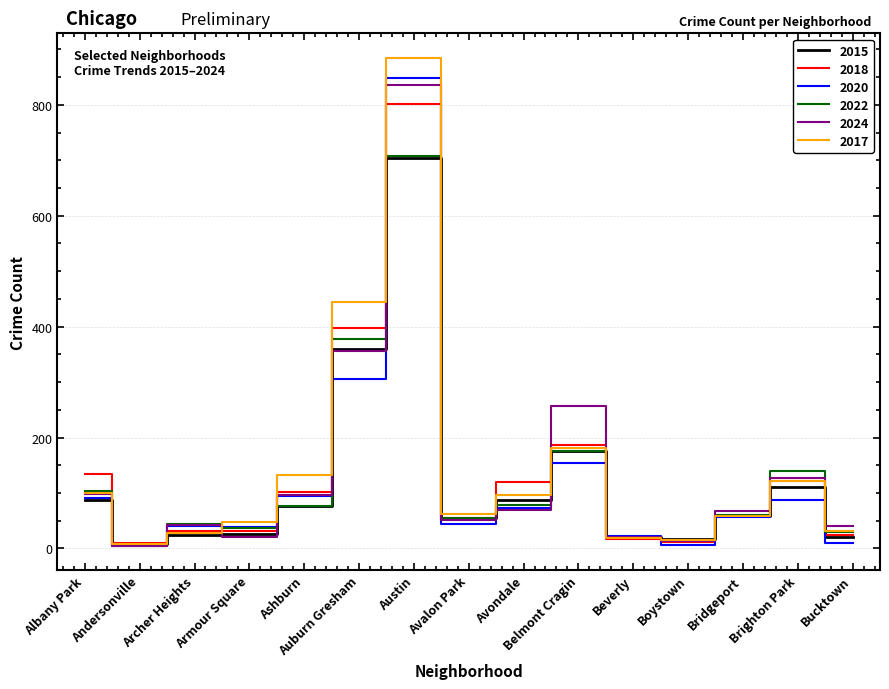

What are all the series names shown in the legend?

2015, 2018, 2020, 2022, 2024, 2017